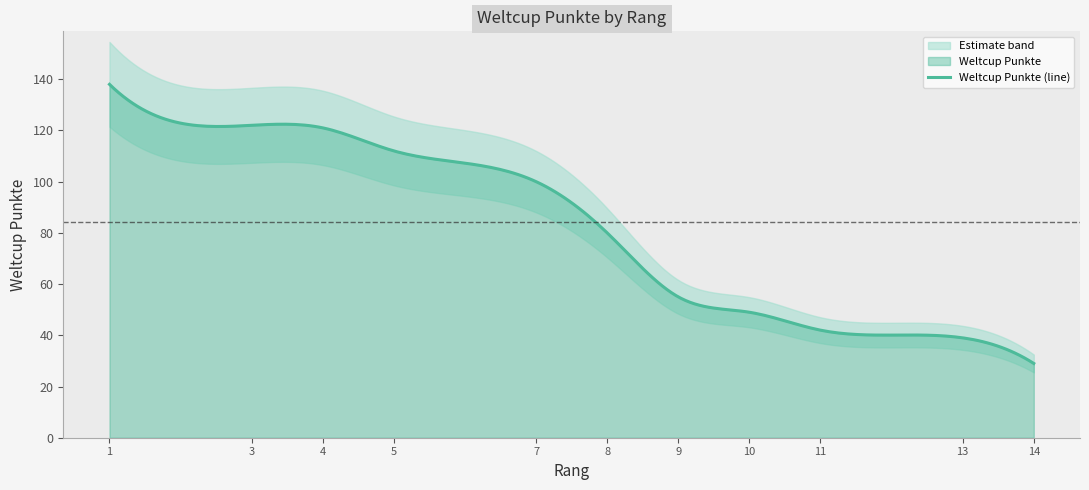

What is the maximum value for Weltcup Punkte (line)?

138.0